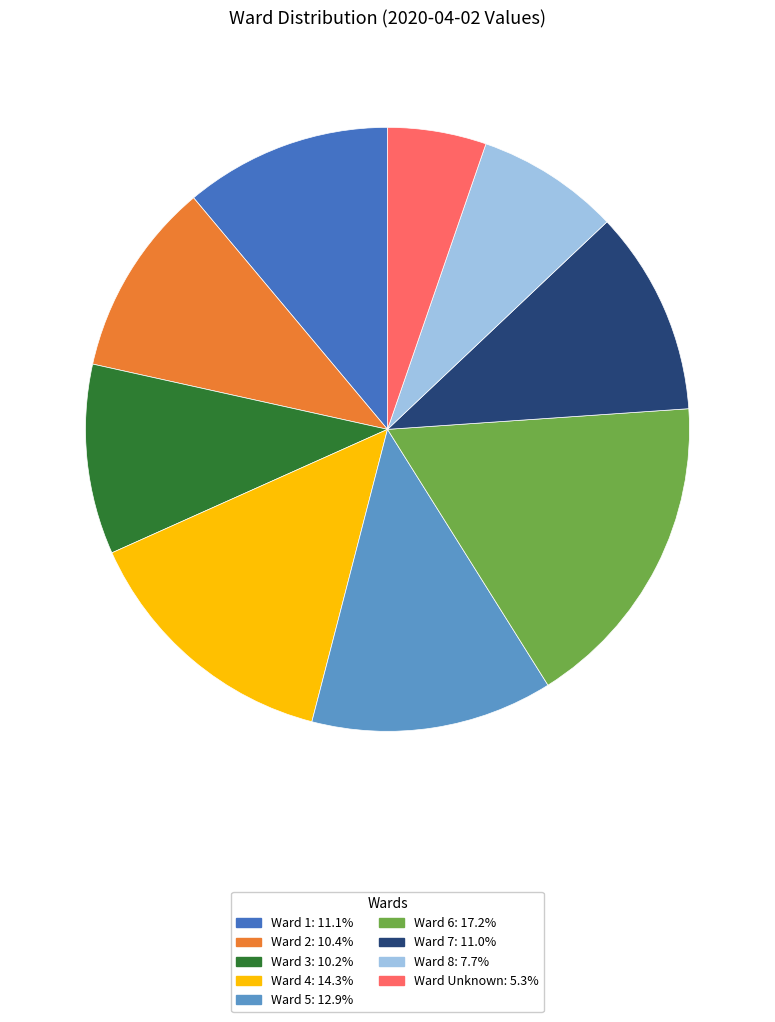

Is Ward 6: 17.2% the majority of the pie?

No